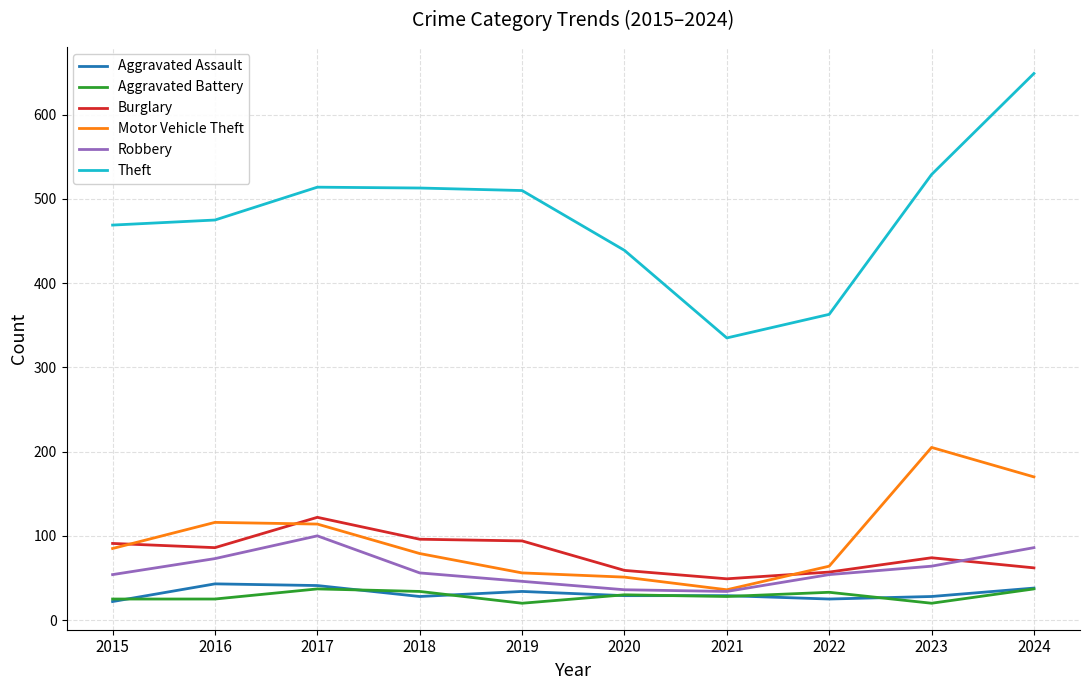

What is the difference between the highest and lowest values at 2022?

338